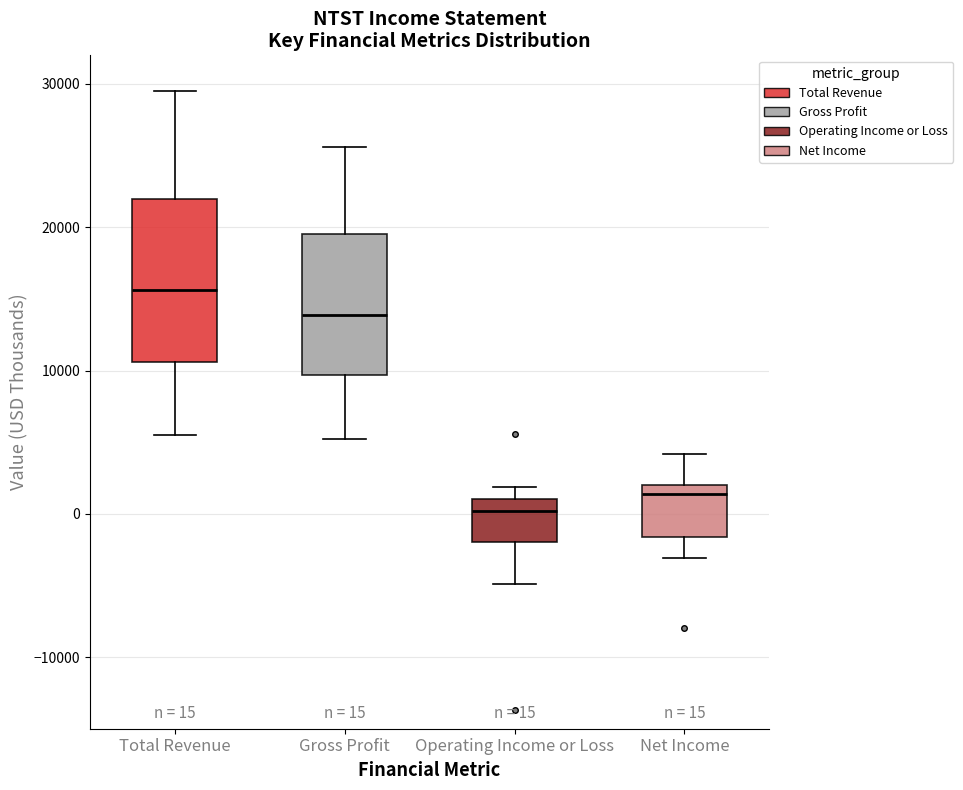

Comparing the boxes themselves (not the whiskers), which one is the tallest?

Total Revenue